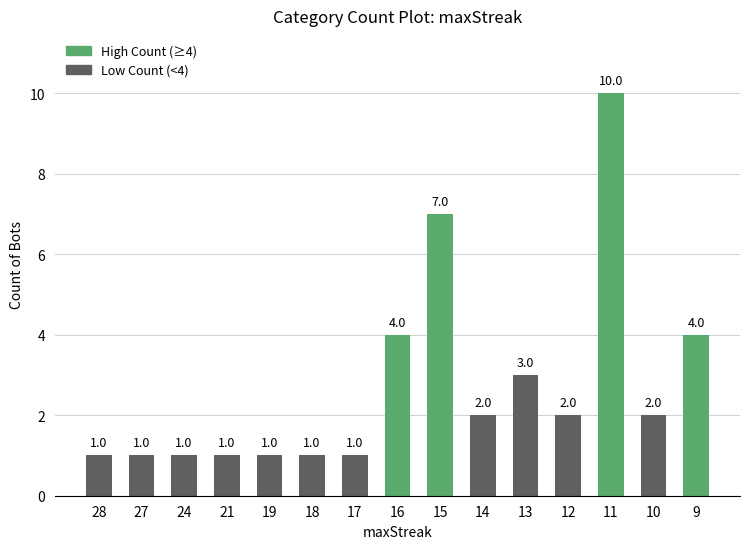

Reading left to right, list all the values displayed in this chart.

1	1	1	1	1	1	1	4	7	2	3	2	10	2	4